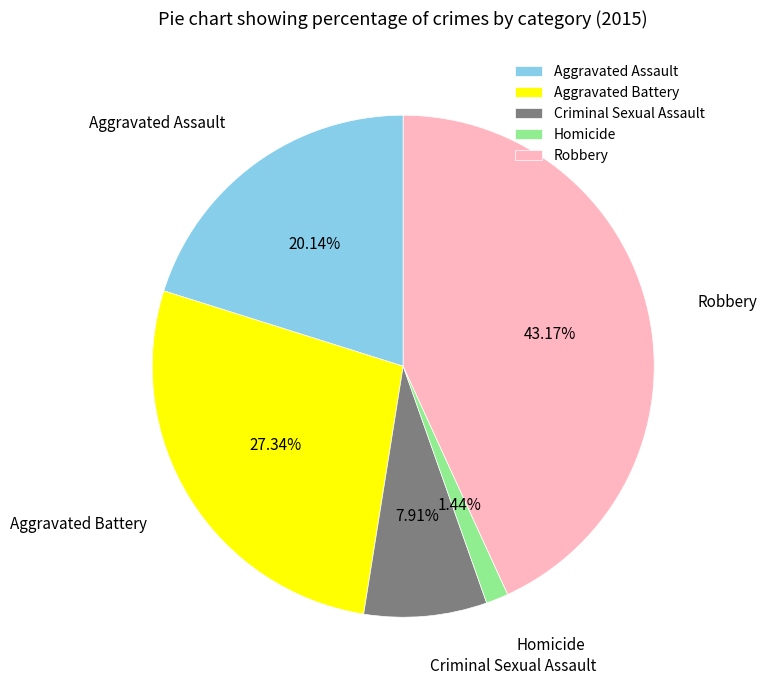

Does any single category account for the majority?

No